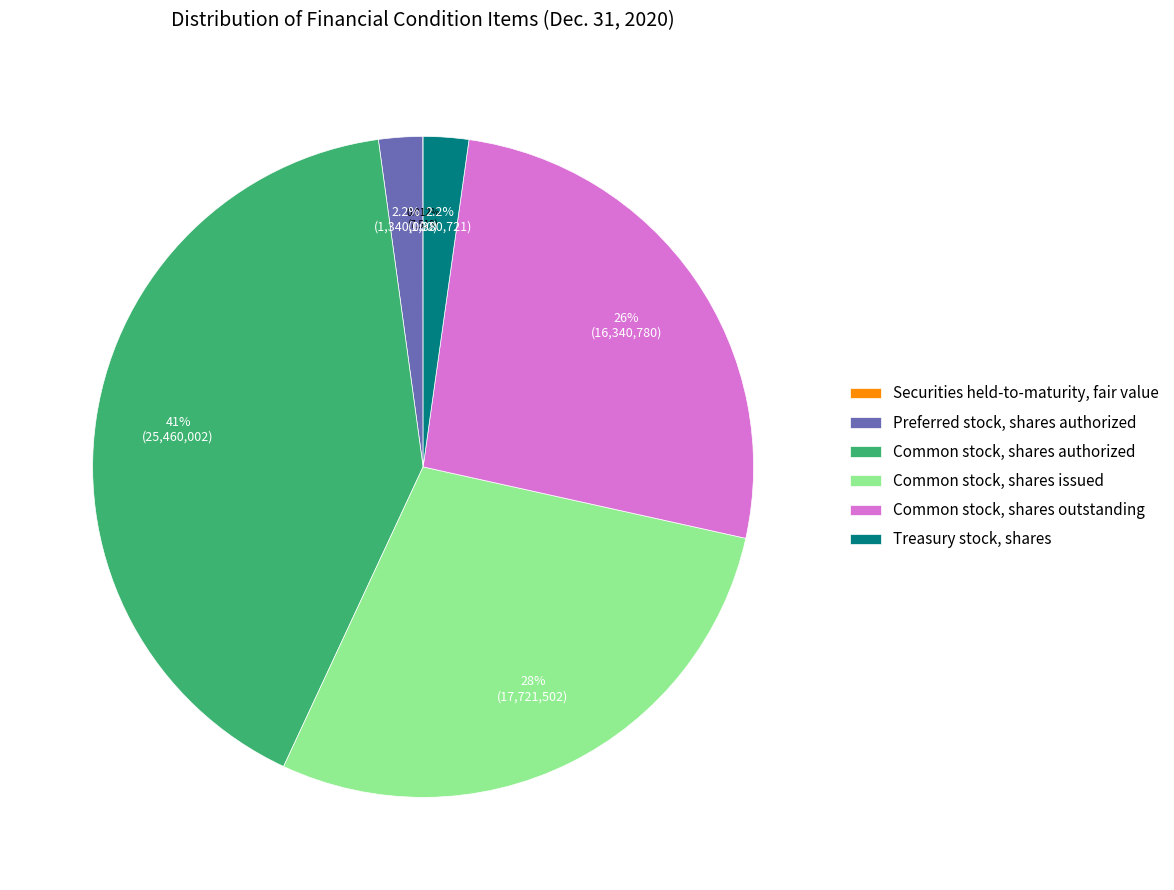

Does any single category account for the majority?

No